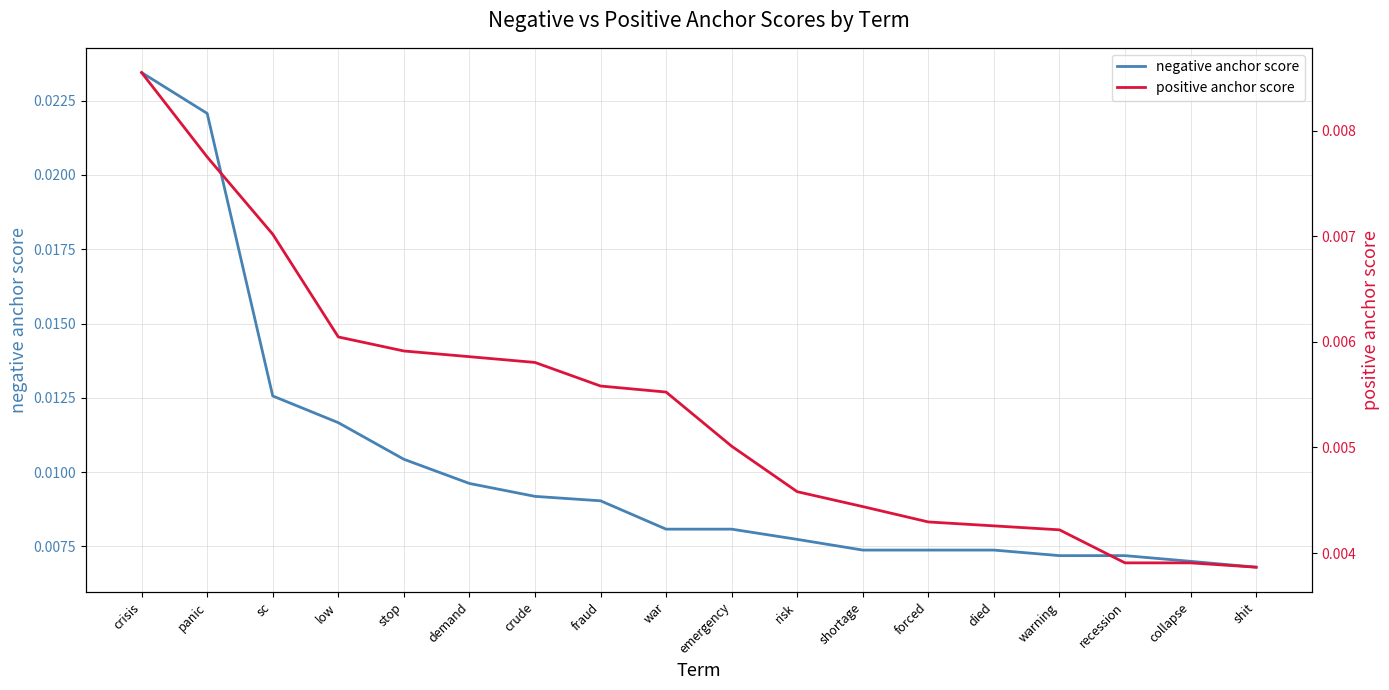

Count the negative anchor score values in the range 0 to 1.

18